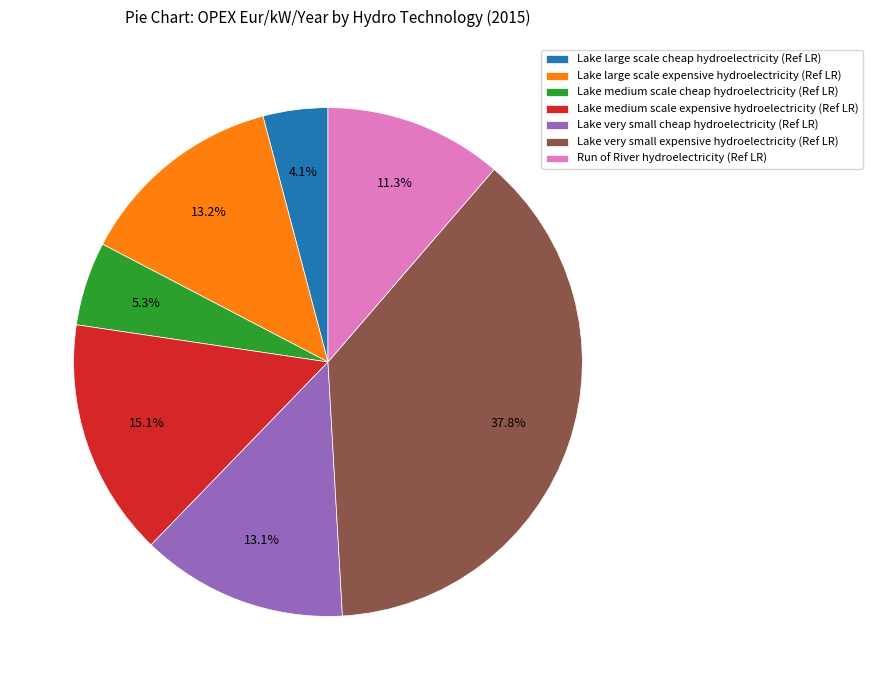

True or false: Lake medium scale cheap hydroelectricity (Ref LR) accounts for 5% of the total.

True